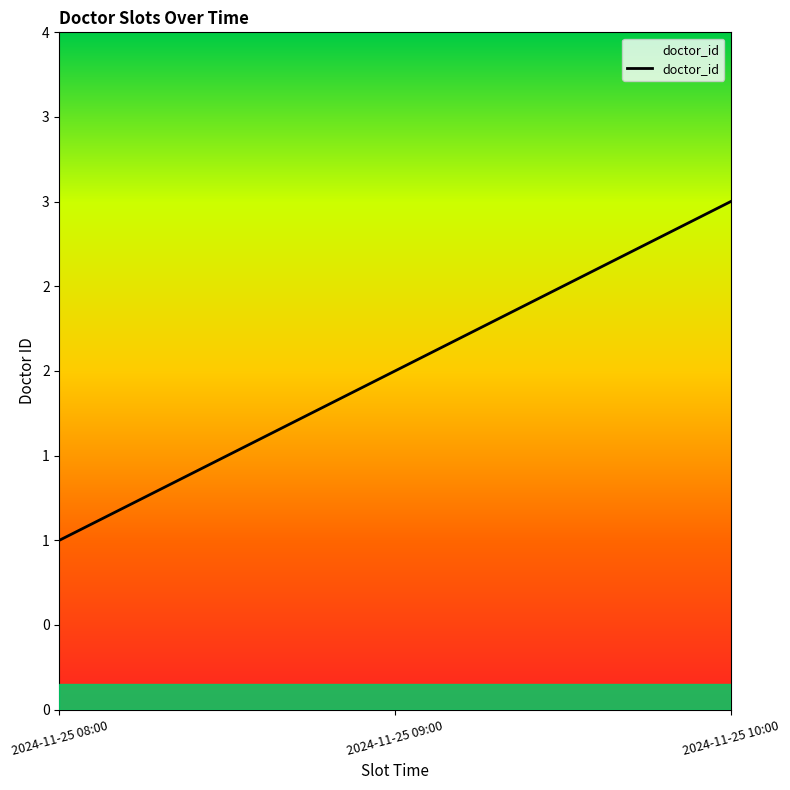

Reading left to right, transcribe all the data shown in this chart.

2024-11-25 08:00=1	2024-11-25 09:00=2	2024-11-25 10:00=3